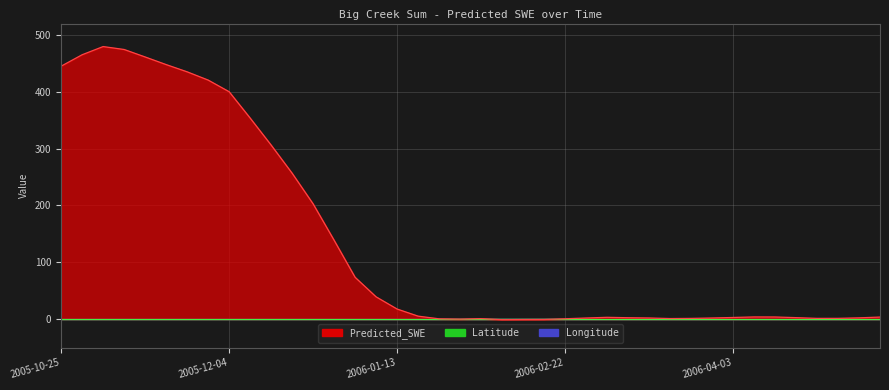

What are all the series names shown in the legend?

Predicted_SWE, Latitude, Longitude